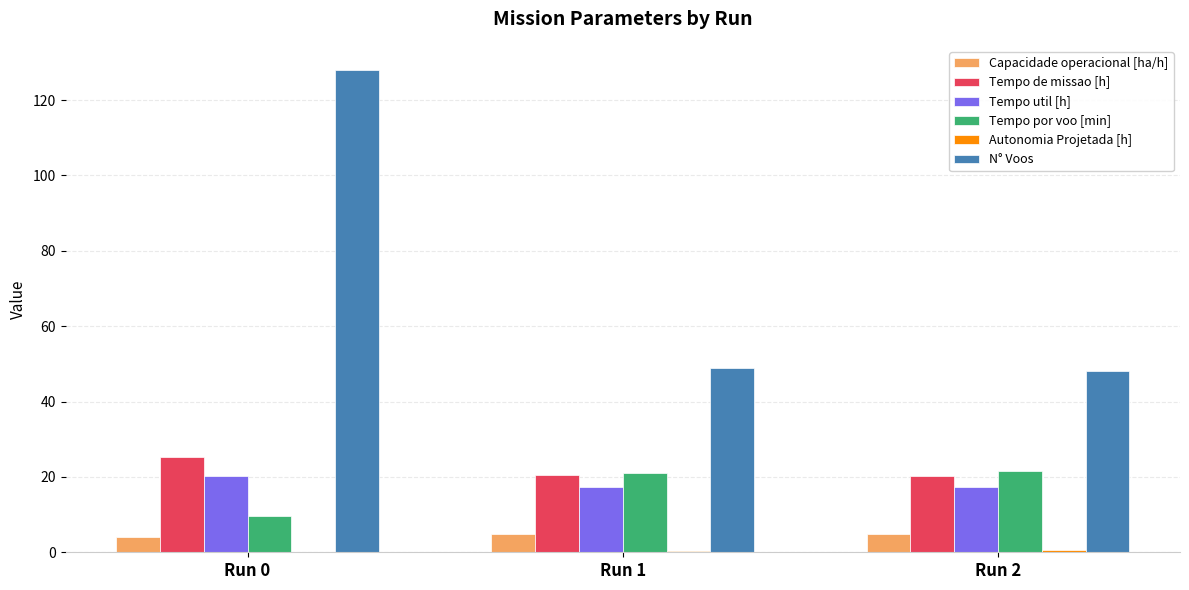

Between Run 0 and Run 1, which series saw the biggest shift?

N° Voos